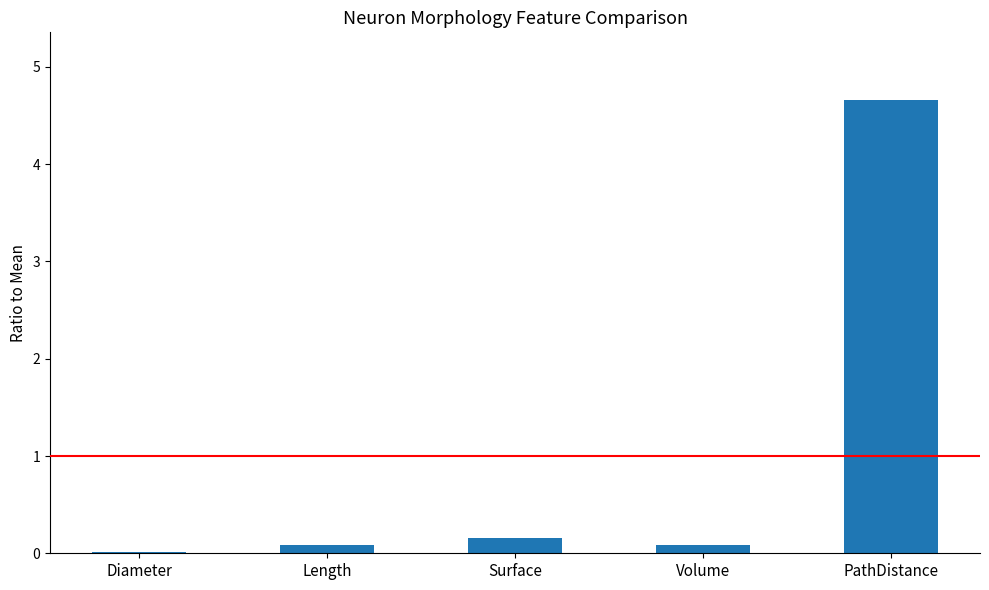

What is the change in value from Surface to PathDistance?

+4.5